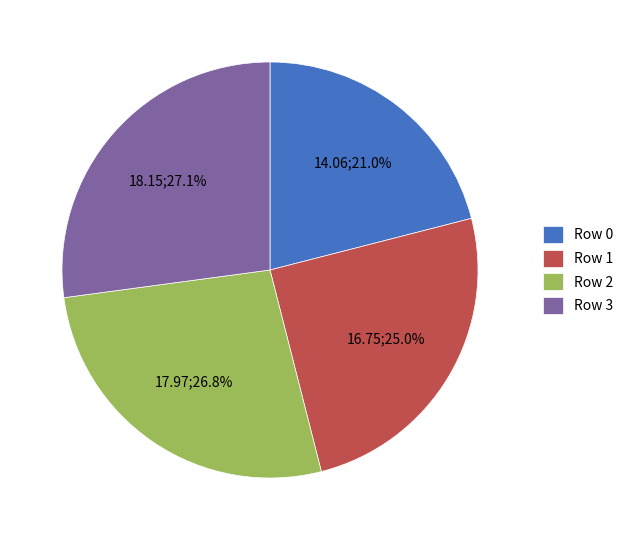

What is the smallest slice in the pie chart?

Row 0